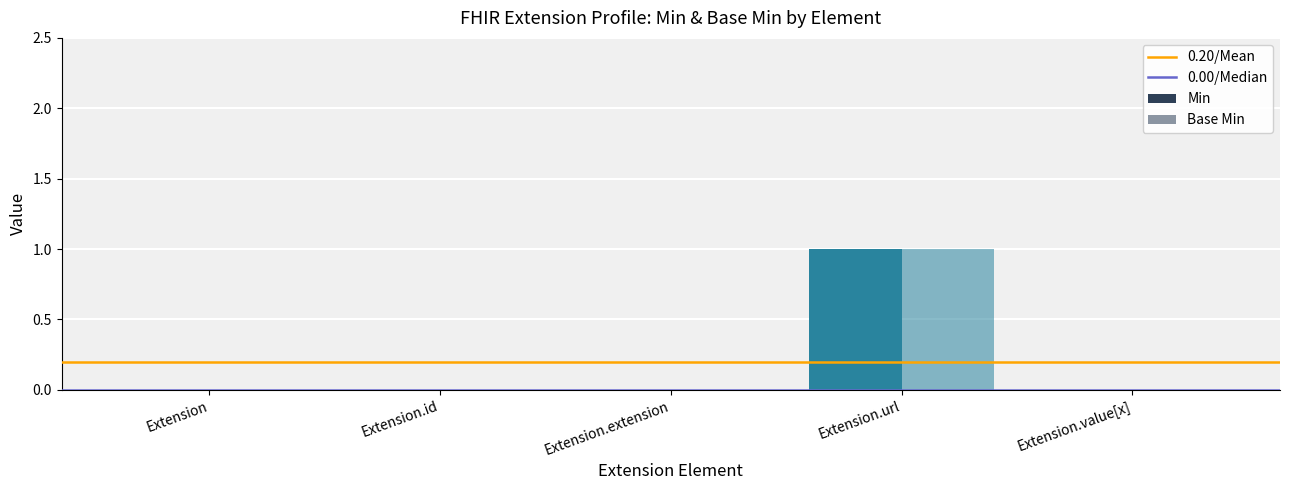

How many categories are shown in the chart?

5